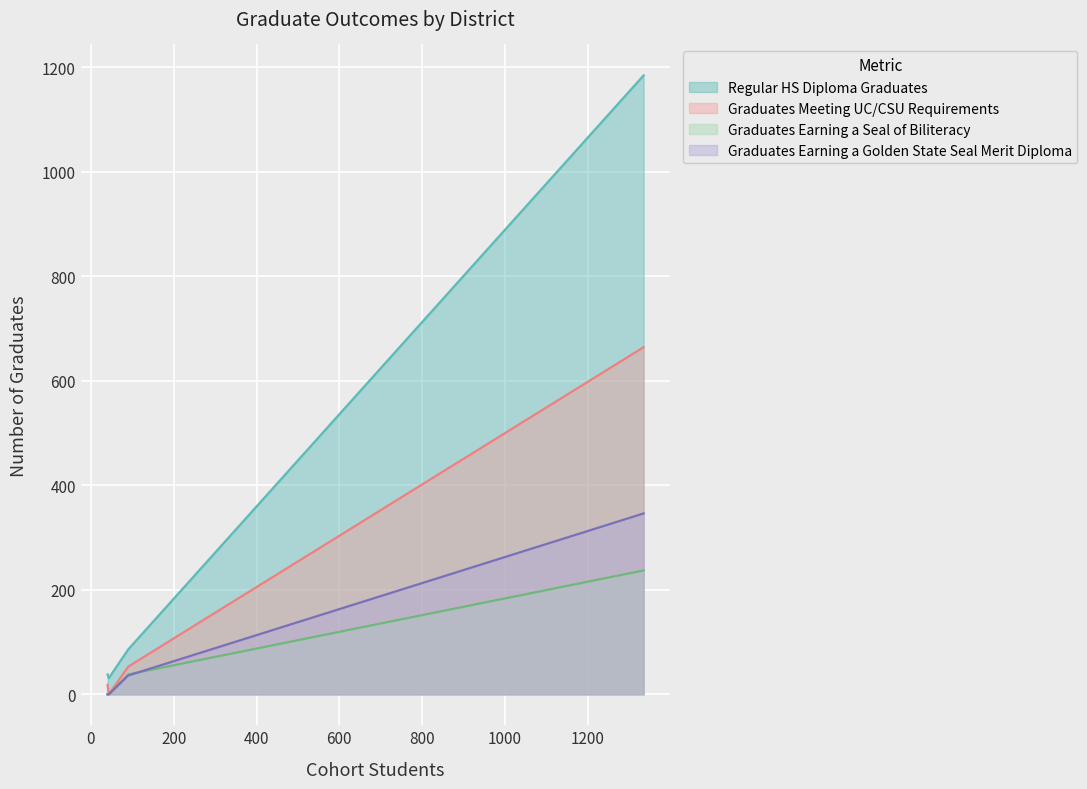

Which series has the largest total across all categories?

Regular HS Diploma Graduates